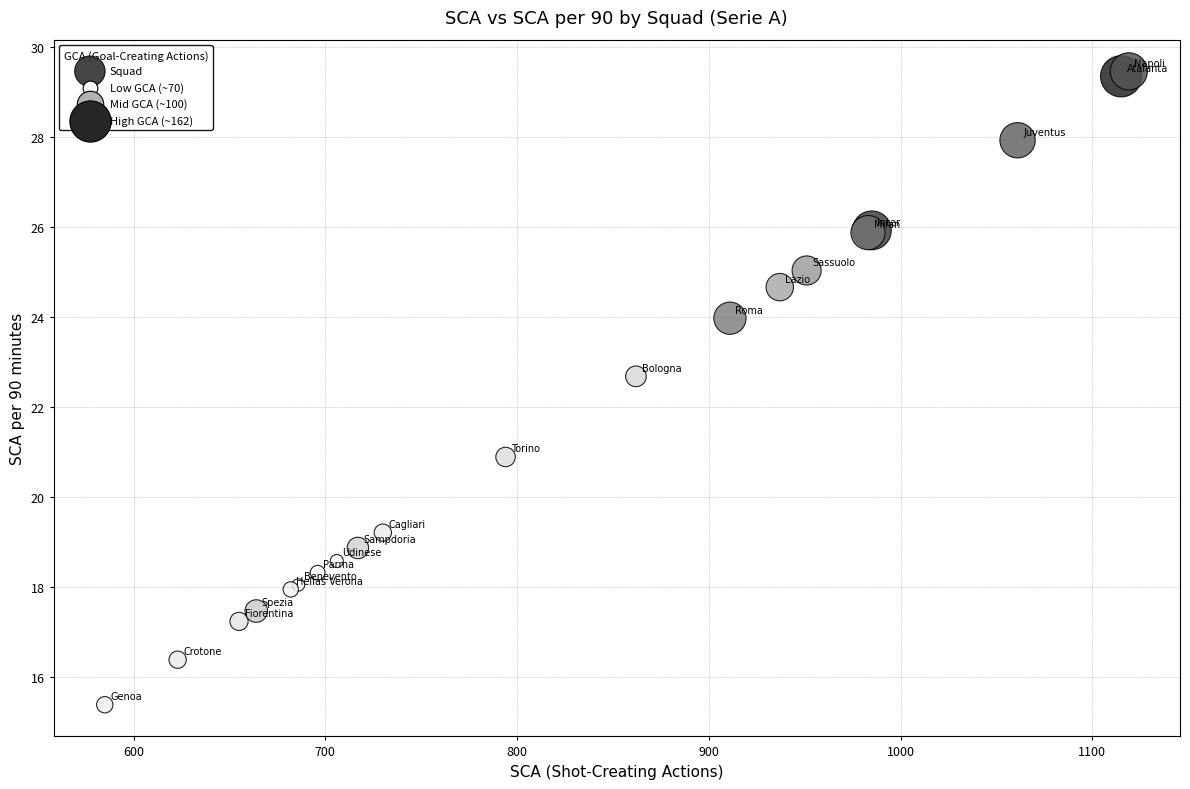

What Y value in the scatter plot is closest to 22?

22.7